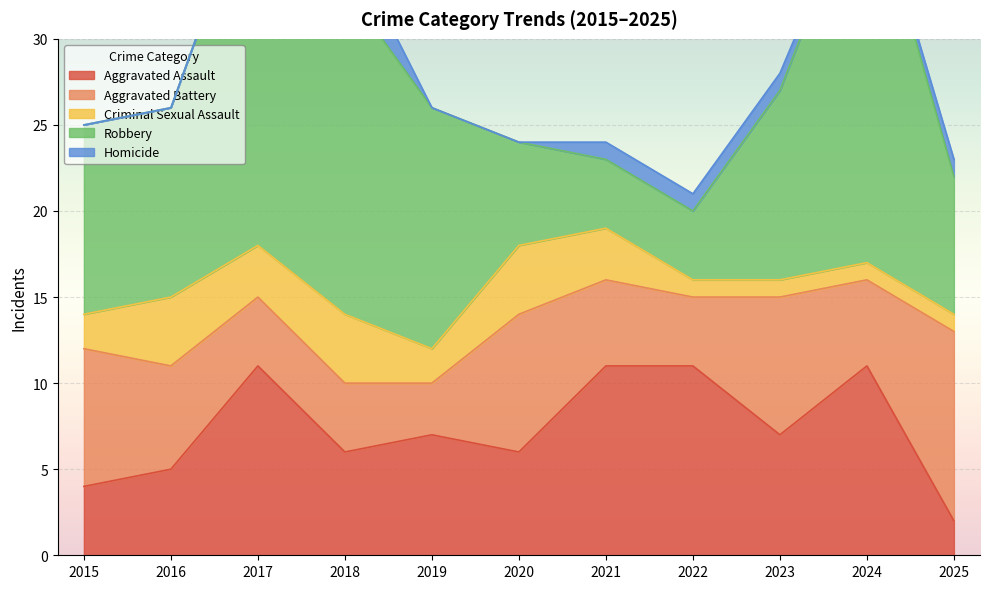

How many values in the Criminal Sexual Assault series are below 2?

4